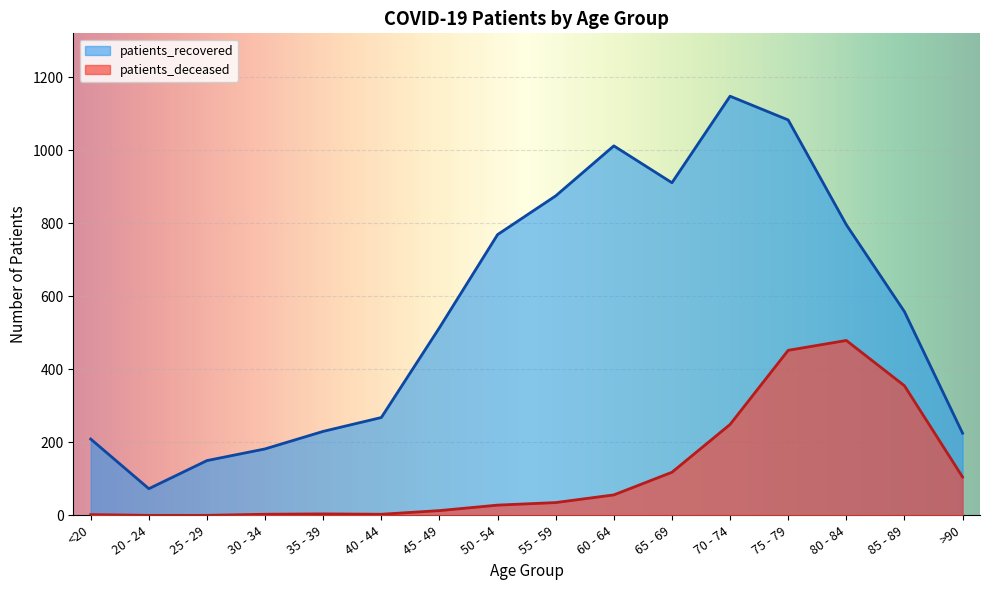

True or false: patients_recovered and patients_deceased intersect in this chart.

False